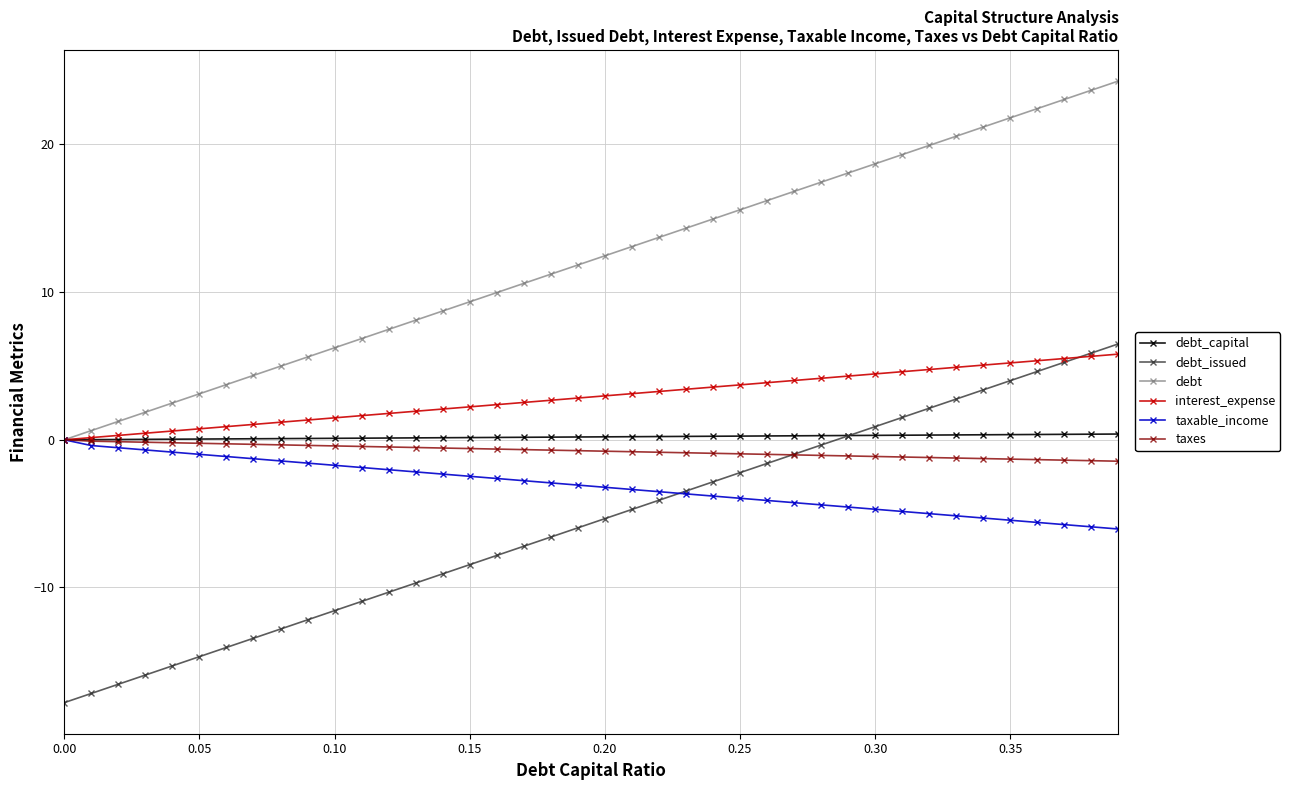

What is the value of the taxable_income point at the 30th from the left?

-4.6